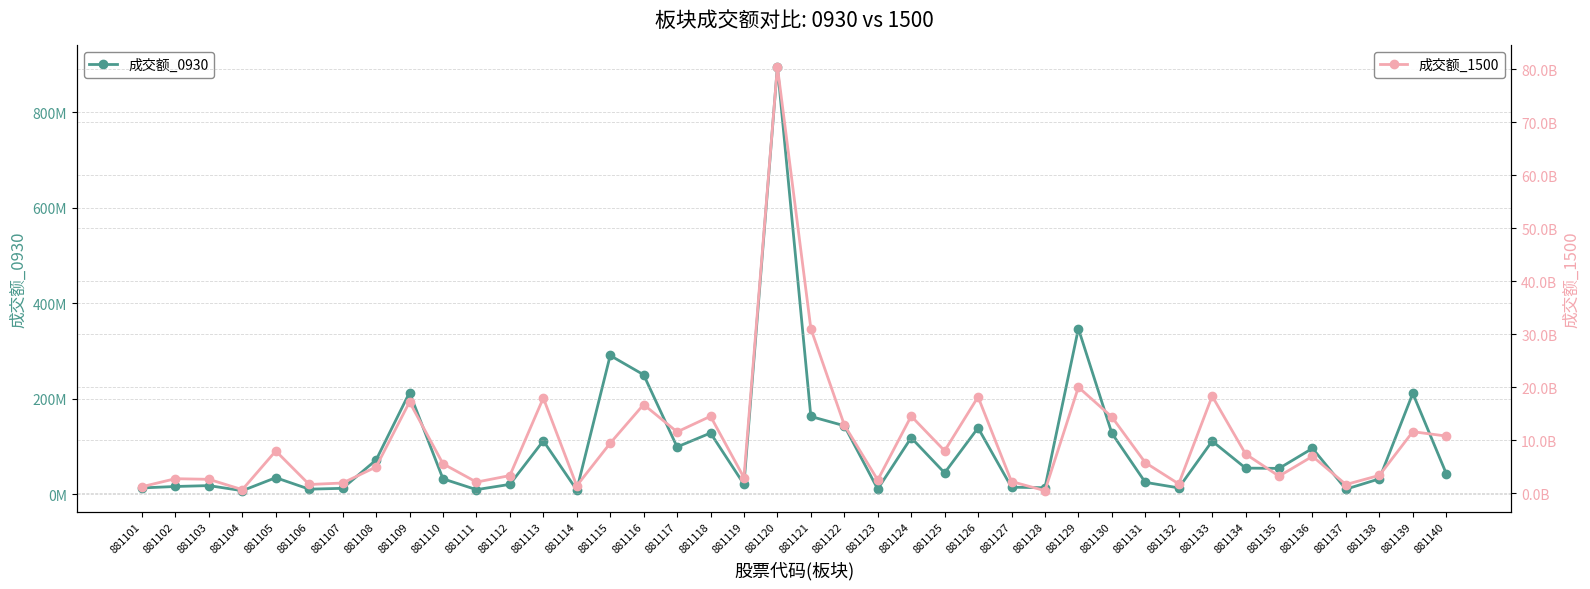

At how many categories does at least one series exceed 60247751731?

1